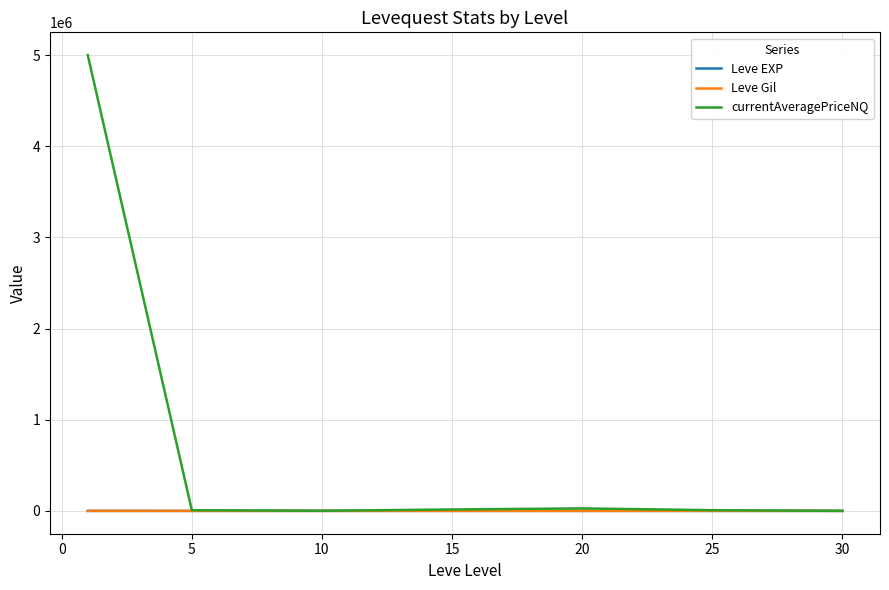

Which series has the largest total across all categories?

currentAveragePriceNQ